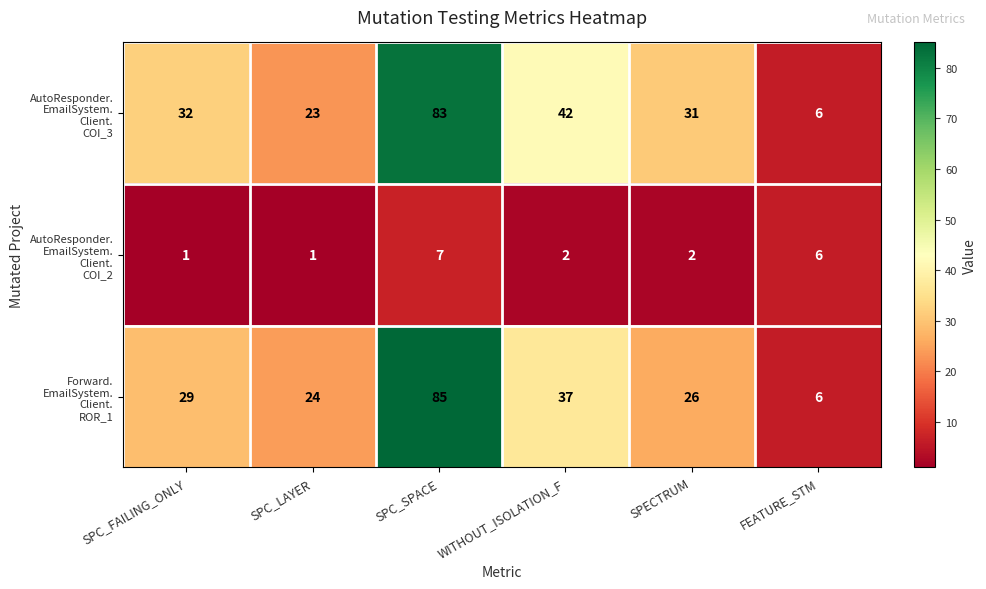

Which label corresponds to the largest value in the chart?

SPC_SPACE